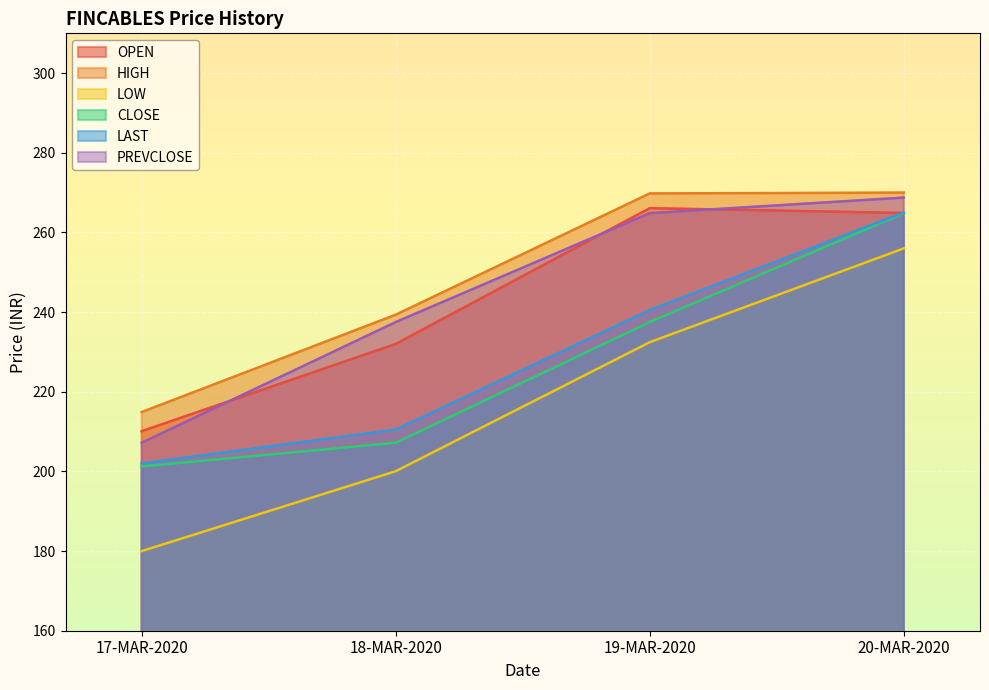

What are all the series names shown in the legend?

OPEN, HIGH, LOW, CLOSE, LAST, PREVCLOSE